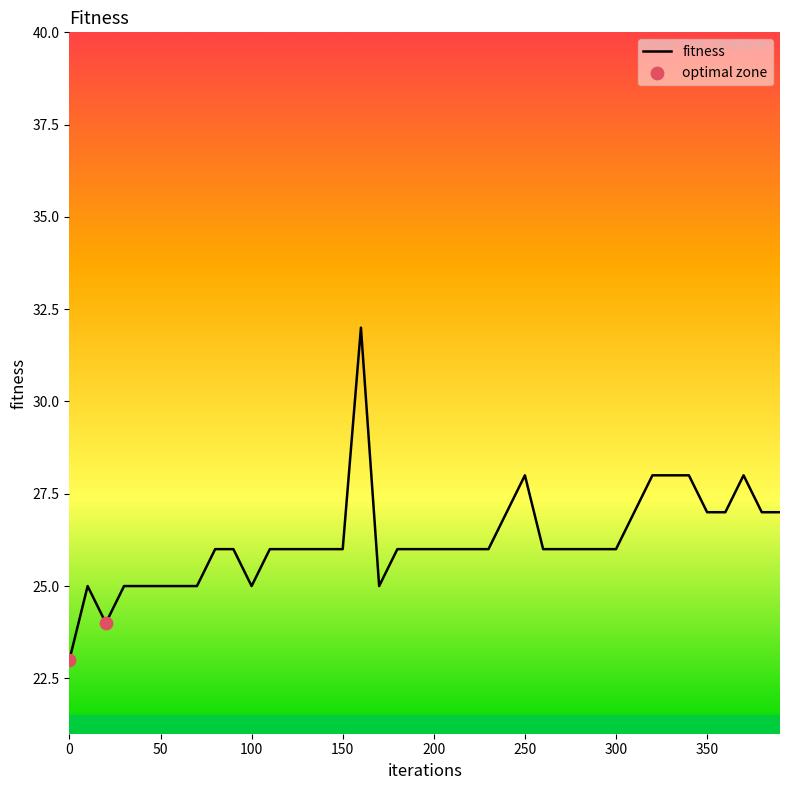

What is the maximum value shown in the chart?

32